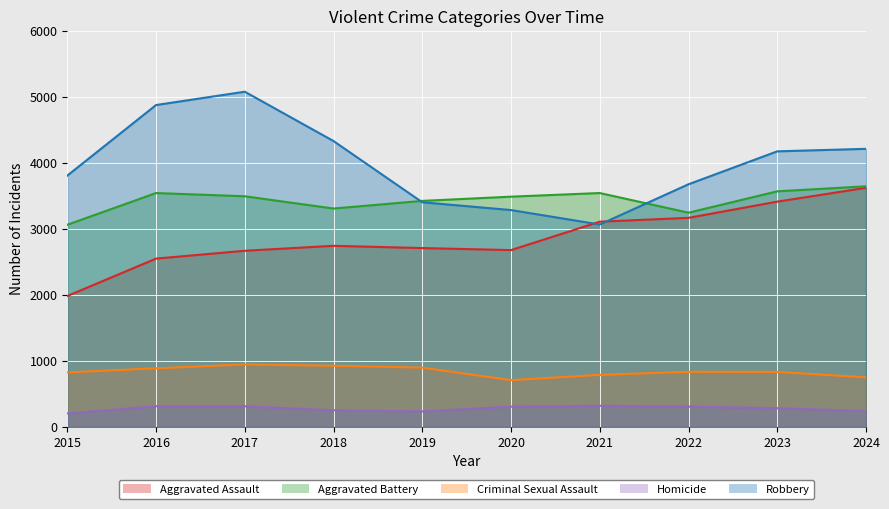

Rank the series at 2016 from lowest to highest value.

Homicide, Criminal Sexual Assault, Aggravated Assault, Aggravated Battery, Robbery